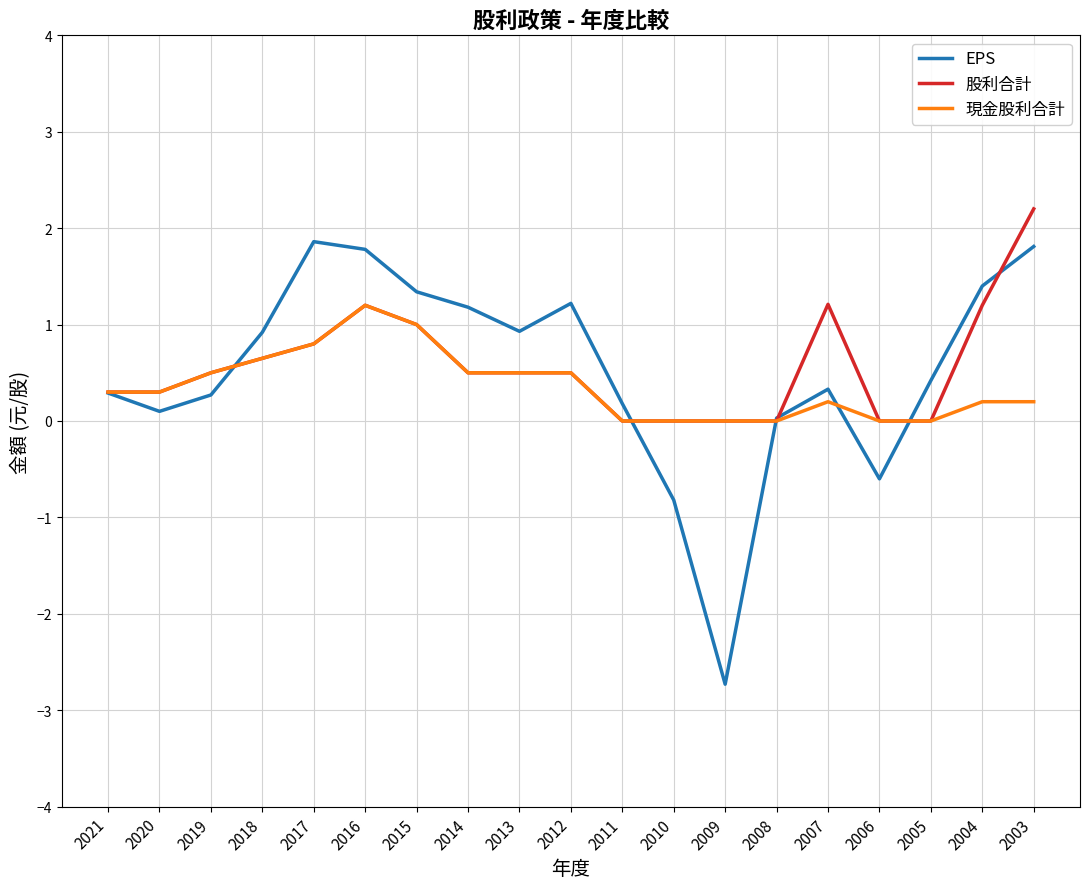

Count the 現金股利合計 values in the range 0 to 1.

18